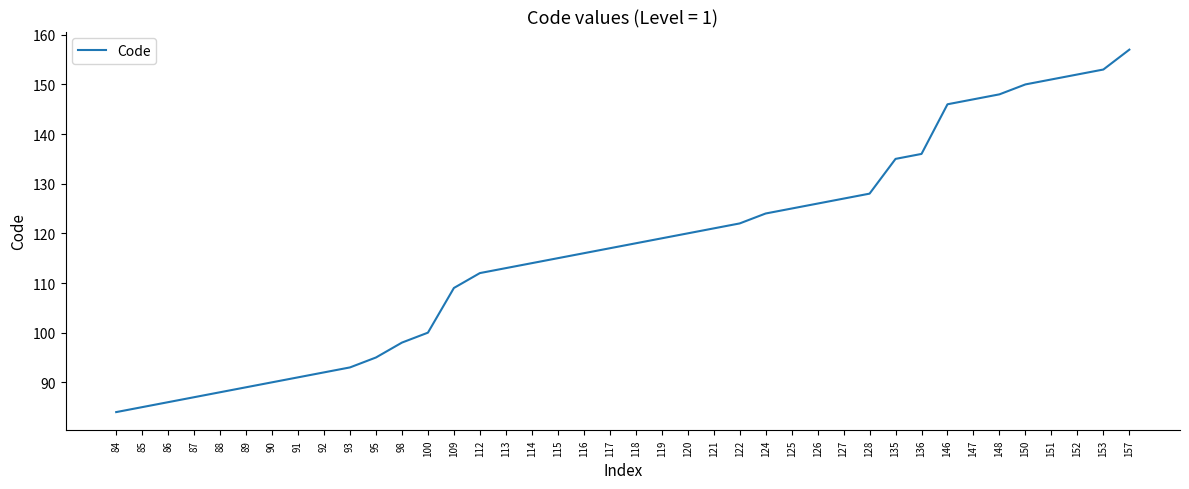

What is the change in value from 109 to 135?

+26